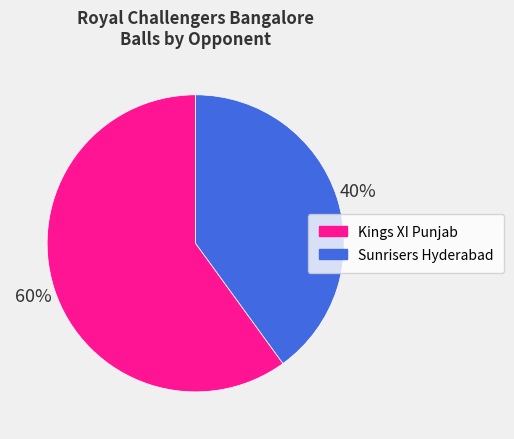

What percentage is the Kings XI Punjab slice, to the nearest percent?

60%